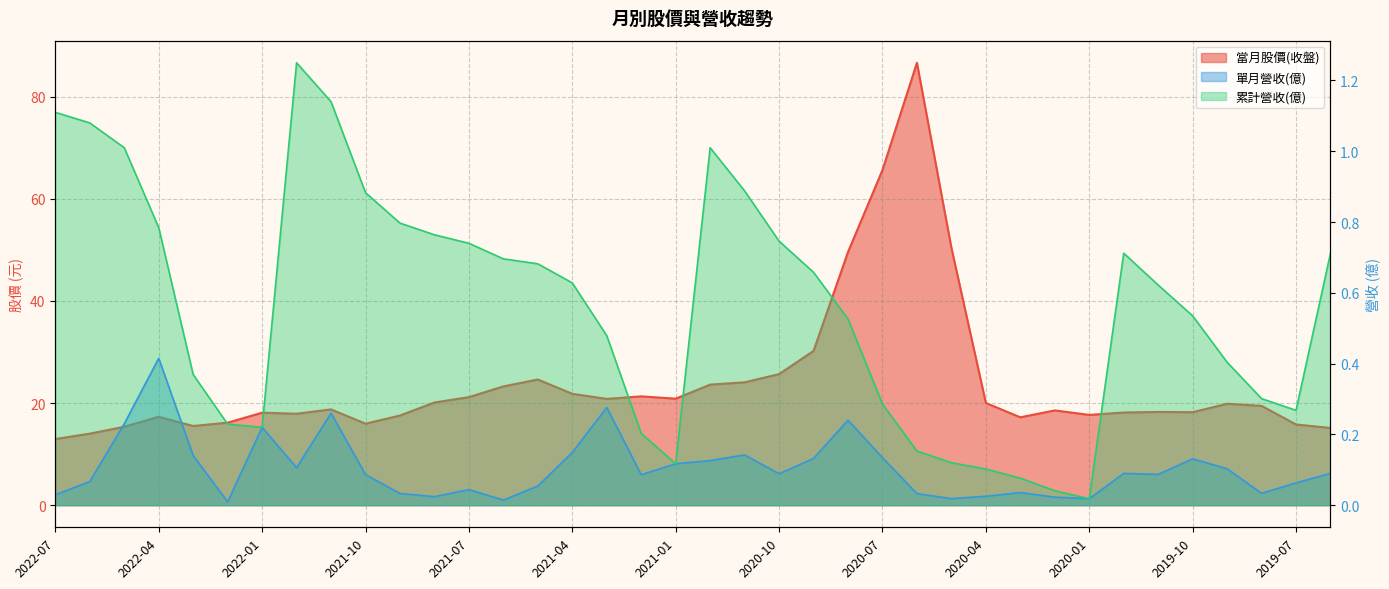

Reading left to right, what are all the values shown in this chart?

當月股價(收盤): 2022-07=12.9	2022-06=14.0	2022-05=15.3	2022-04=17.3	2022-03=15.5	2022-02=16.1	2022-01=18.1	2021-12=17.9	2021-11=18.8	2021-10=15.9	2021-09=17.6	2021-08=20.1	2021-07=21.1	2021-06=23.2	2021-05=24.6	2021-04=21.8	2021-03=20.8	2021-02=21.3	2021-01=20.9	2020-12=23.6	2020-11=24.1	2020-10=25.6	2020-09=30.2	2020-08=49.5	2020-07=65.6	2020-06=86.6	2020-05=50.4	2020-04=20.0	2020-03=17.2	2020-02=18.6	2020-01=17.7	2019-12=18.1	2019-11=18.2	2019-10=18.2	2019-09=19.9	2019-08=19.4	2019-07=15.8	2019-06=15.1
單月營收(億): 2022-07=0.0	2022-06=0.1	2022-05=0.2	2022-04=0.4	2022-03=0.1	2022-02=0.0	2022-01=0.2	2021-12=0.1	2021-11=0.3	2021-10=0.1	2021-09=0.0	2021-08=0.0	2021-07=0.0	2021-06=0.0	2021-05=0.1	2021-04=0.1	2021-03=0.3	2021-02=0.1	2021-01=0.1	2020-12=0.1	2020-11=0.1	2020-10=0.1	2020-09=0.1	2020-08=0.2	2020-07=0.1	2020-06=0.0	2020-05=0.0	2020-04=0.0	2020-03=0.0	2020-02=0.0	2020-01=0.0	2019-12=0.1	2019-11=0.1	2019-10=0.1	2019-09=0.1	2019-08=0.0	2019-07=0.1	2019-06=0.1
累計營收(億): 2022-07=1.1	2022-06=1.1	2022-05=1.0	2022-04=0.8	2022-03=0.4	2022-02=0.2	2022-01=0.2	2021-12=1.2	2021-11=1.1	2021-10=0.9	2021-09=0.8	2021-08=0.8	2021-07=0.7	2021-06=0.7	2021-05=0.7	2021-04=0.6	2021-03=0.5	2021-02=0.2	2021-01=0.1	2020-12=1.0	2020-11=0.9	2020-10=0.7	2020-09=0.7	2020-08=0.5	2020-07=0.3	2020-06=0.2	2020-05=0.1	2020-04=0.1	2020-03=0.1	2020-02=0.0	2020-01=0.0	2019-12=0.7	2019-11=0.6	2019-10=0.5	2019-09=0.4	2019-08=0.3	2019-07=0.3	2019-06=0.7